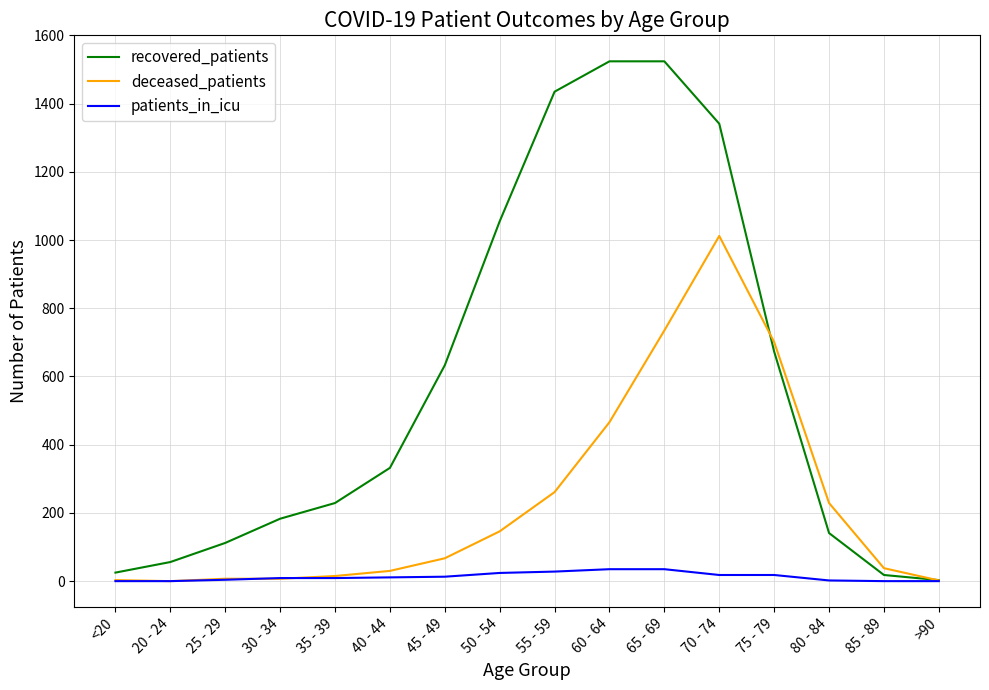

Which series has the widest spread of values?

recovered_patients